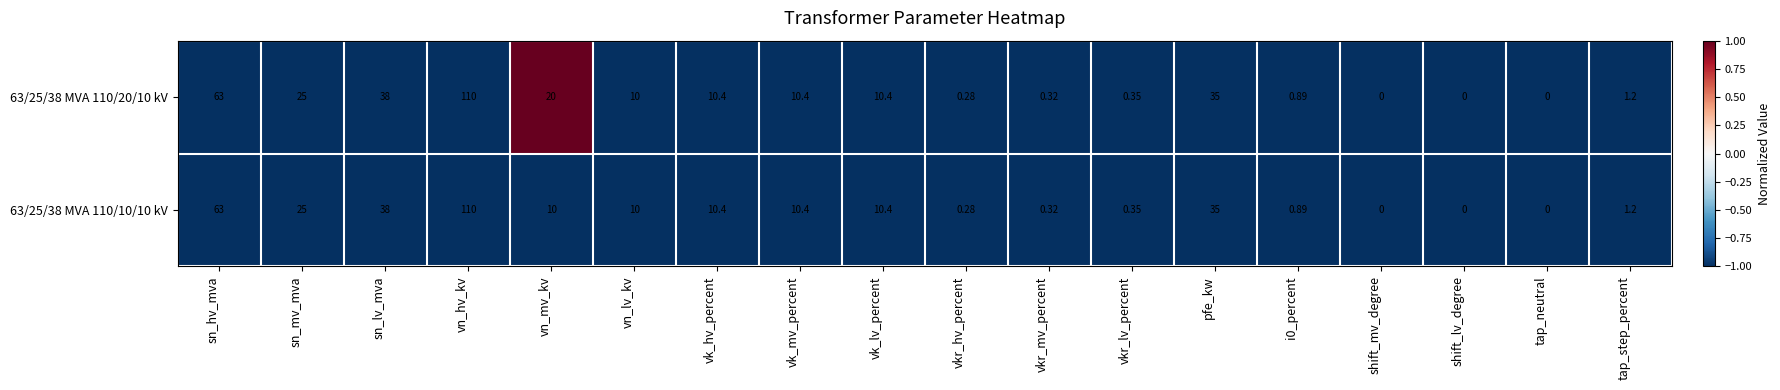

At which label does 63/25/38 MVA 110/20/10 kV first exceed 10?

sn_hv_mva